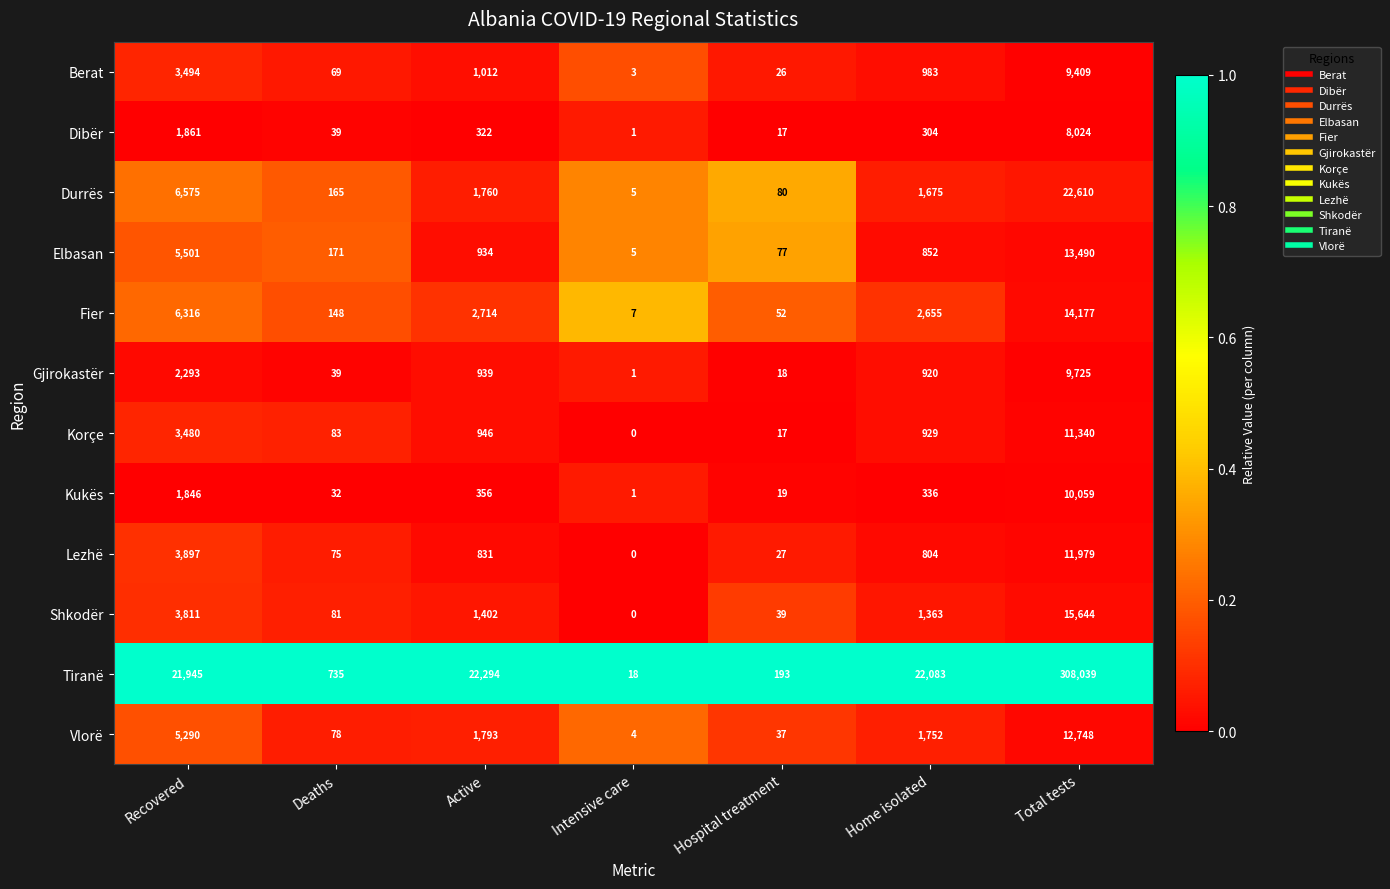

Between Hospital treatment and Total tests, which series saw the biggest shift?

Tiranë